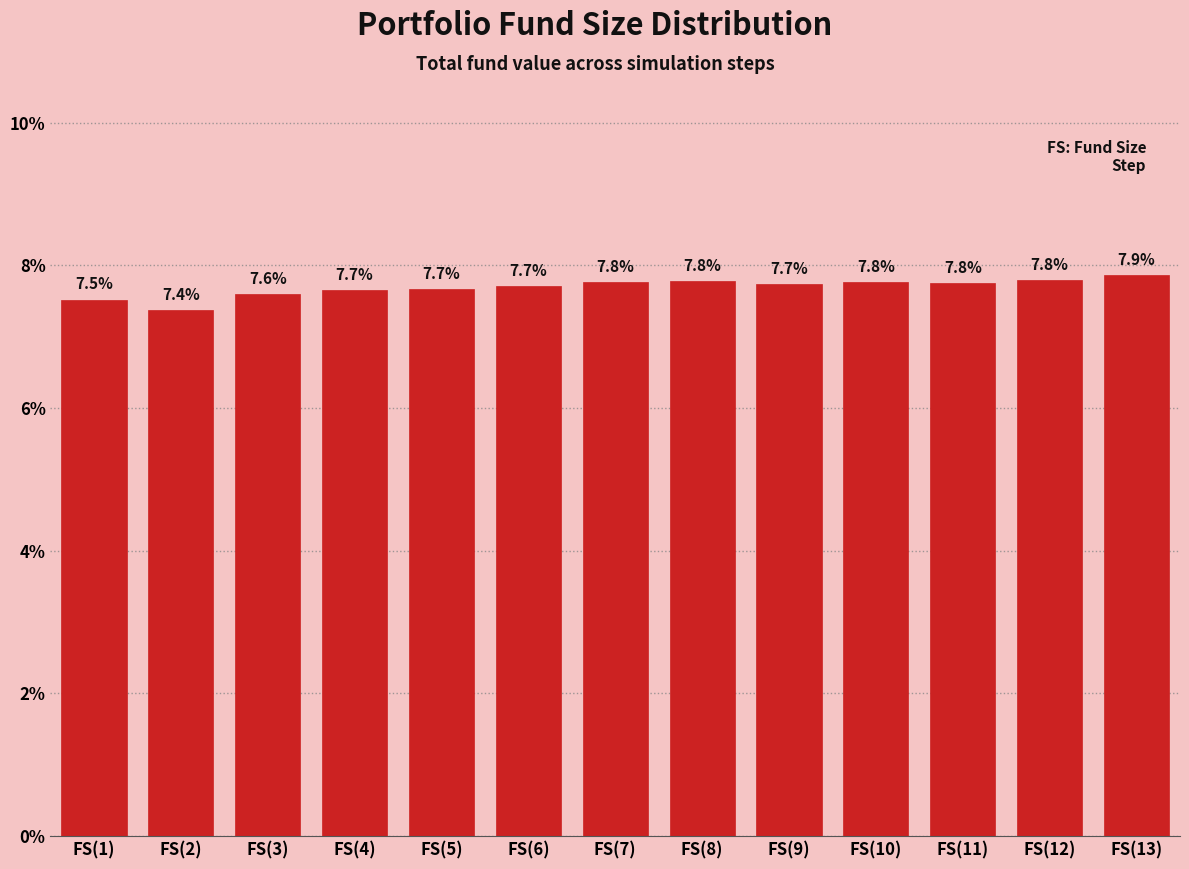

Reading left to right, list all the values displayed in this chart.

FS(1)=7.5	FS(2)=7.4	FS(3)=7.6	FS(4)=7.7	FS(5)=7.7	FS(6)=7.7	FS(7)=7.8	FS(8)=7.8	FS(9)=7.7	FS(10)=7.8	FS(11)=7.8	FS(12)=7.8	FS(13)=7.9